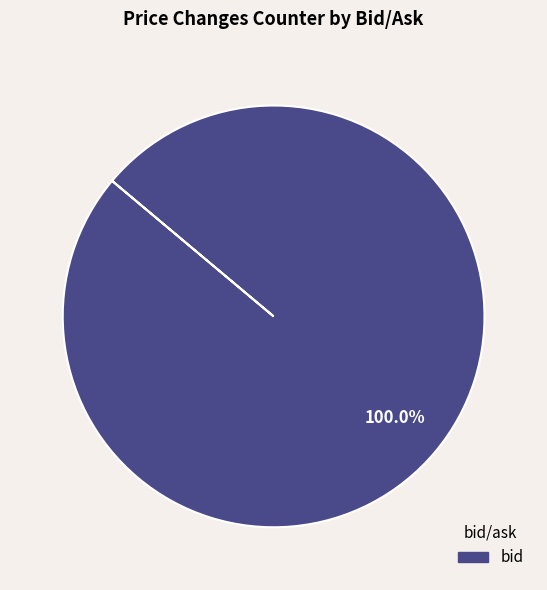

Is there a majority slice in this chart?

Yes